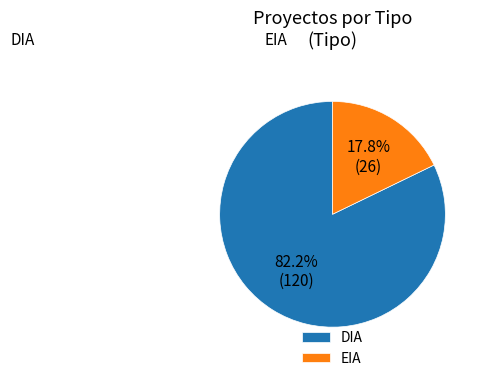

To the nearest percent, what is the difference between the EIA and DIA slice percentages?

64%